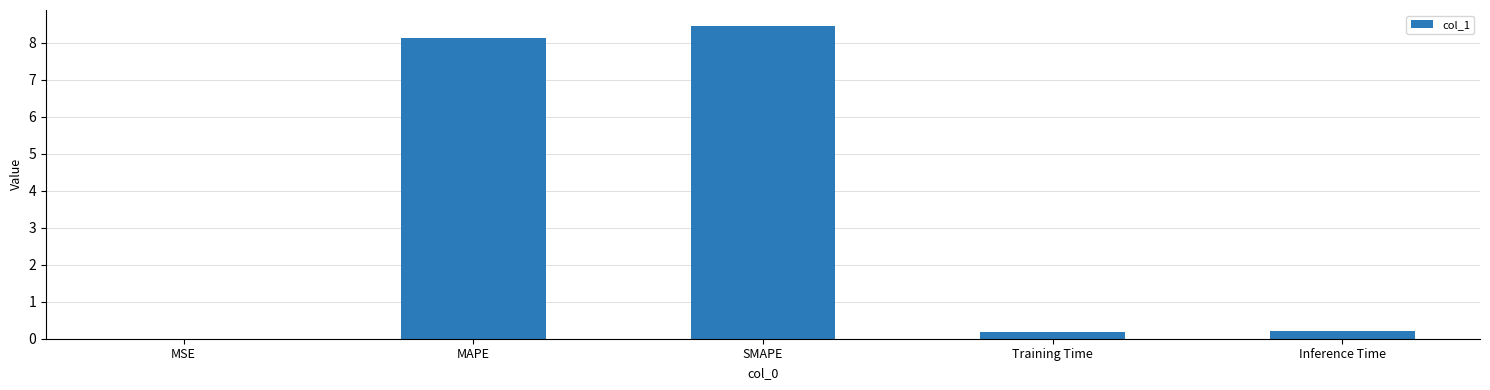

What is the sum of the values at Training Time and SMAPE?

8.6